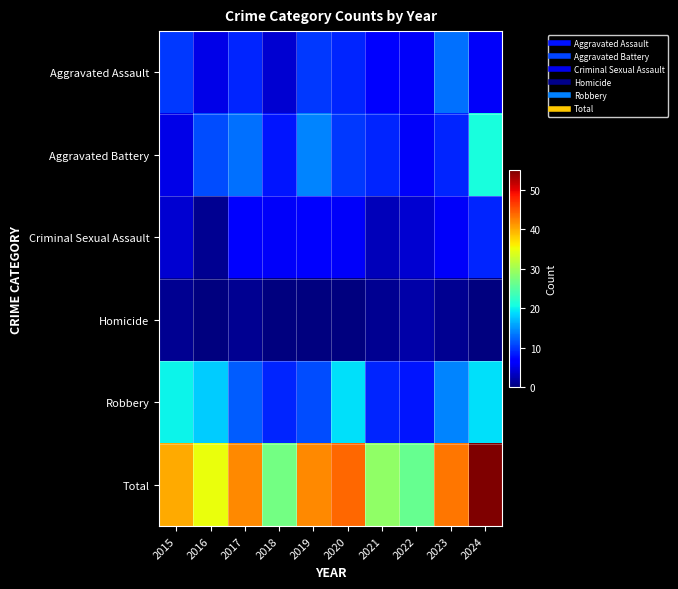

What is the spread (max minus min) of values at 2019?

42